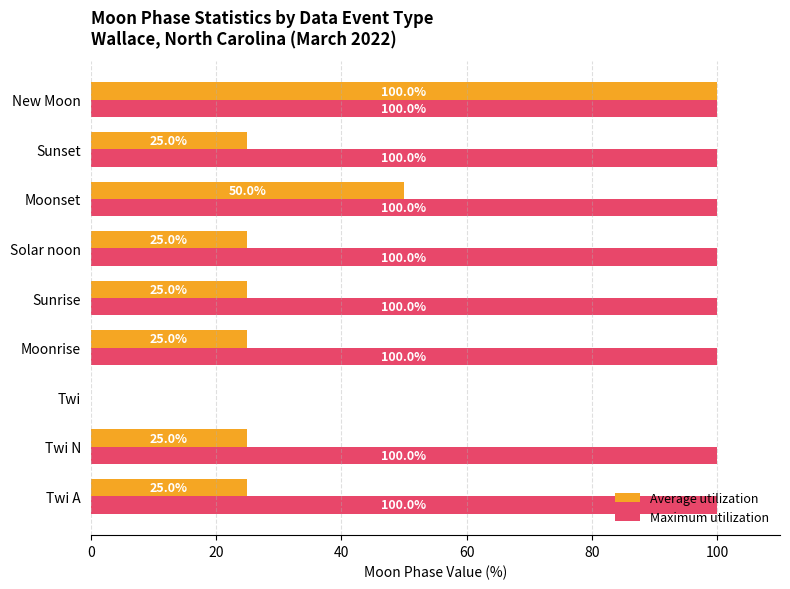

The value of Maximum utilization at Sunset is 100. True or false?

True